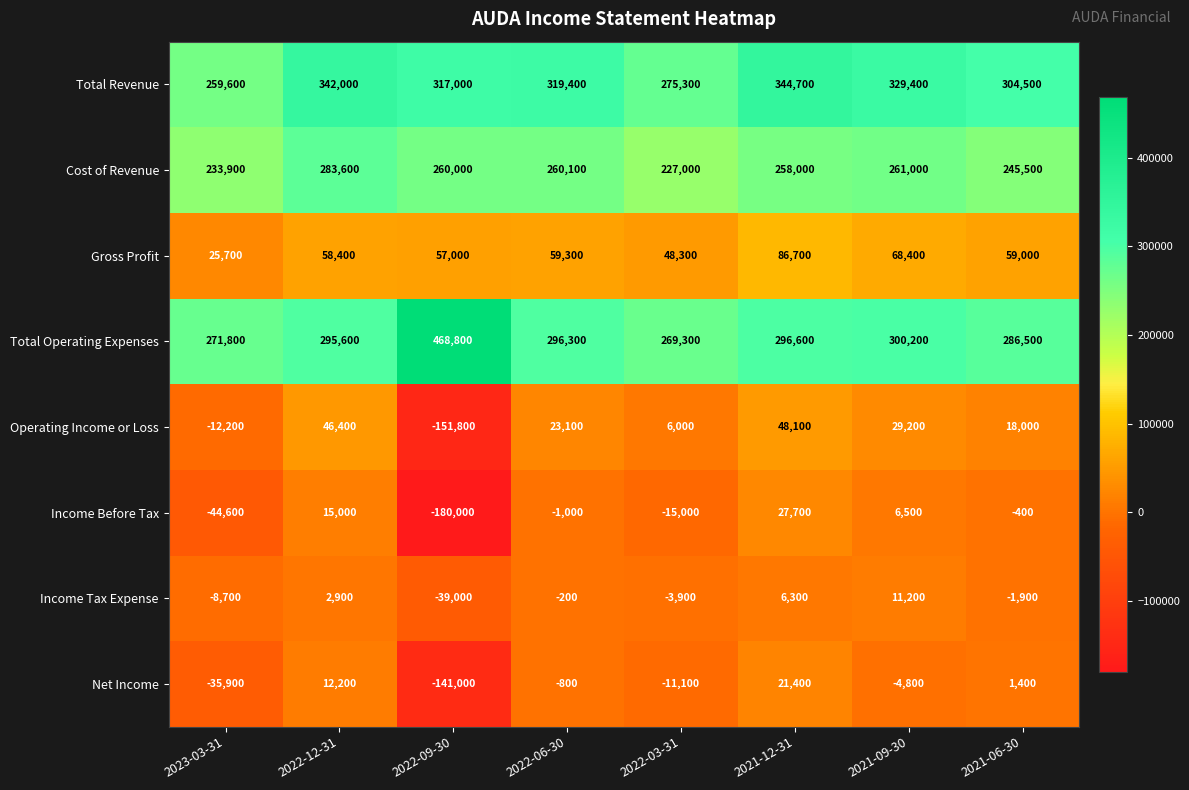

What is the difference between the maximum and minimum values in the Total Operating Expenses series?

199500